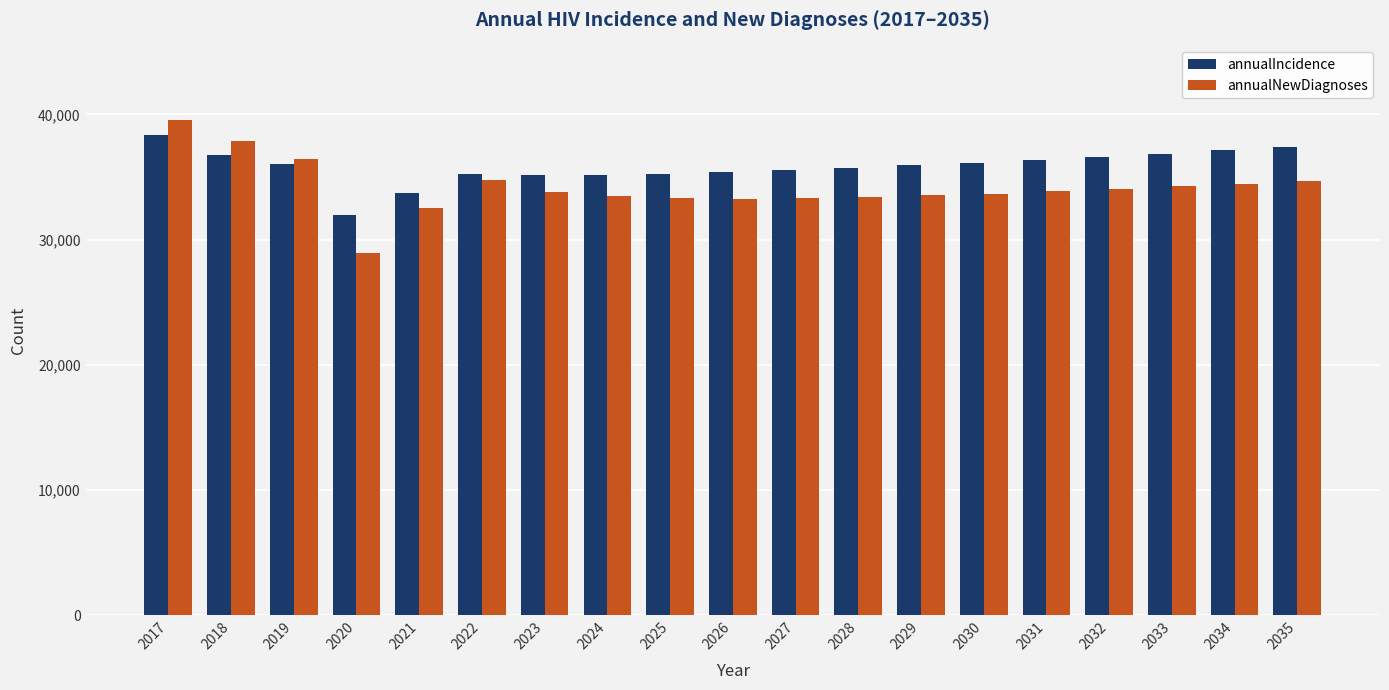

What is the smallest value displayed?

28928